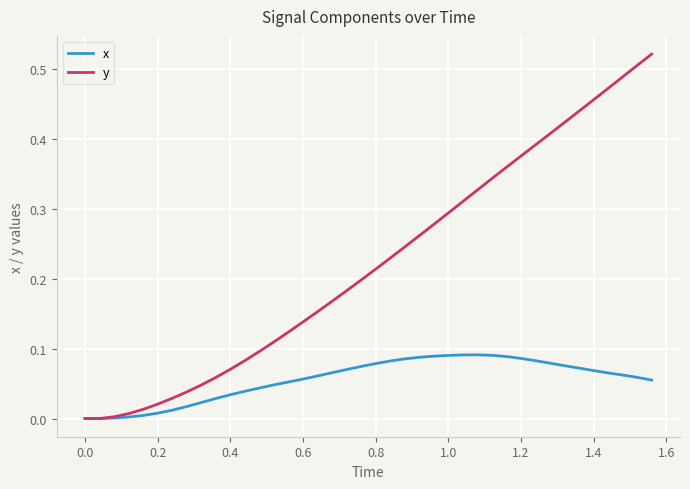

Which series has the largest total across all categories?

y